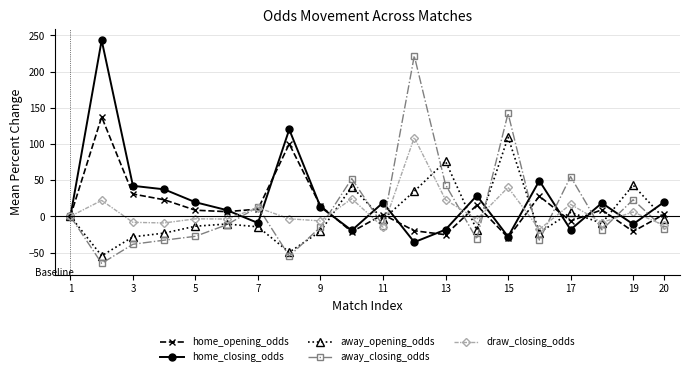

True or false: draw_closing_odds has more than 0 interior local peaks.

True